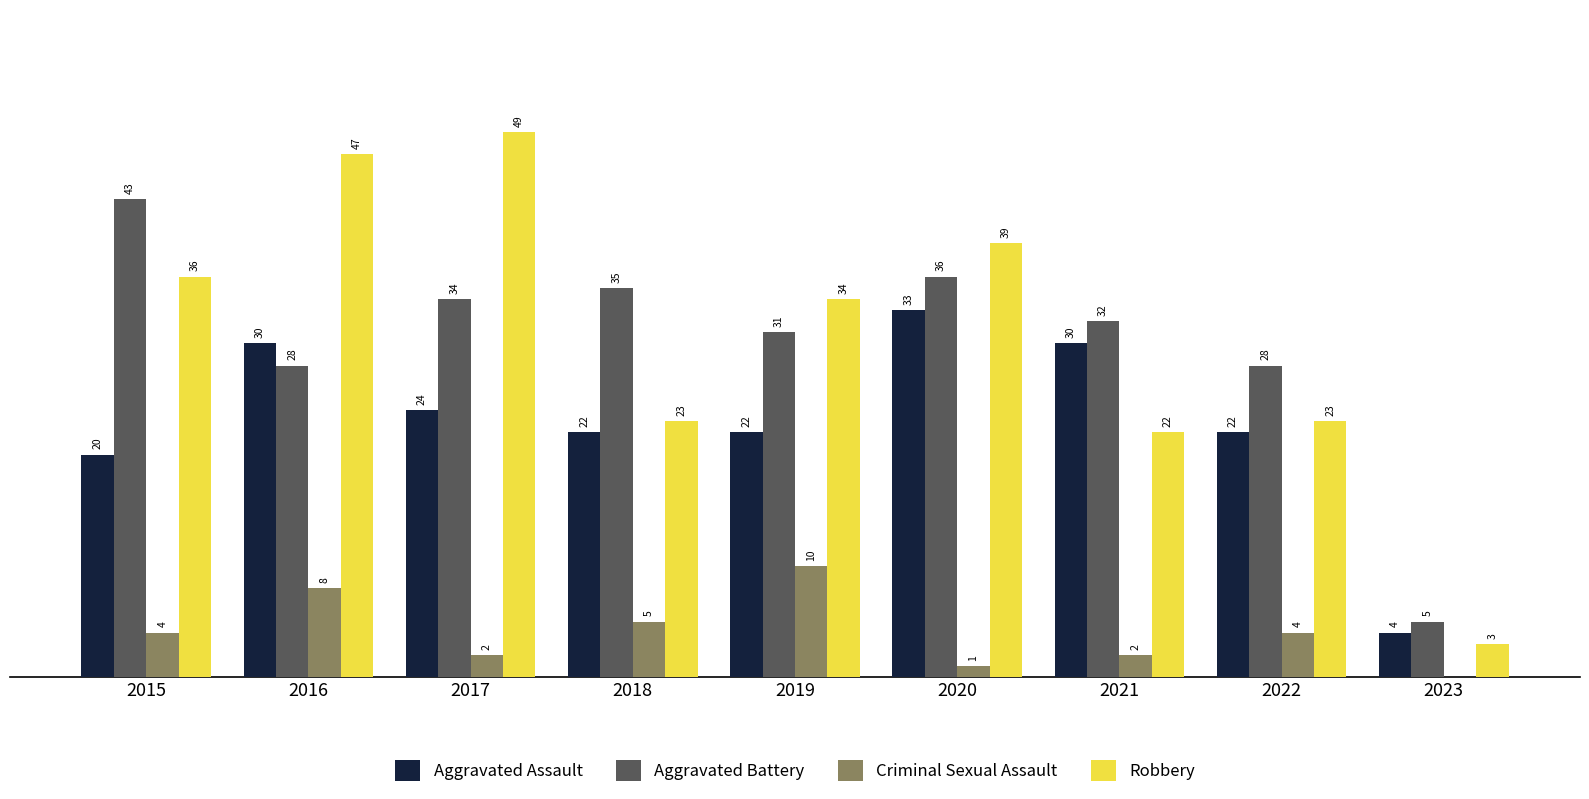

Which series has the largest total across all categories?

Robbery